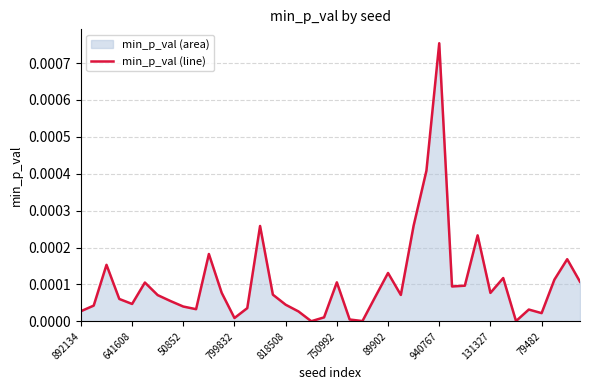

How many lines are shown in the chart?

1